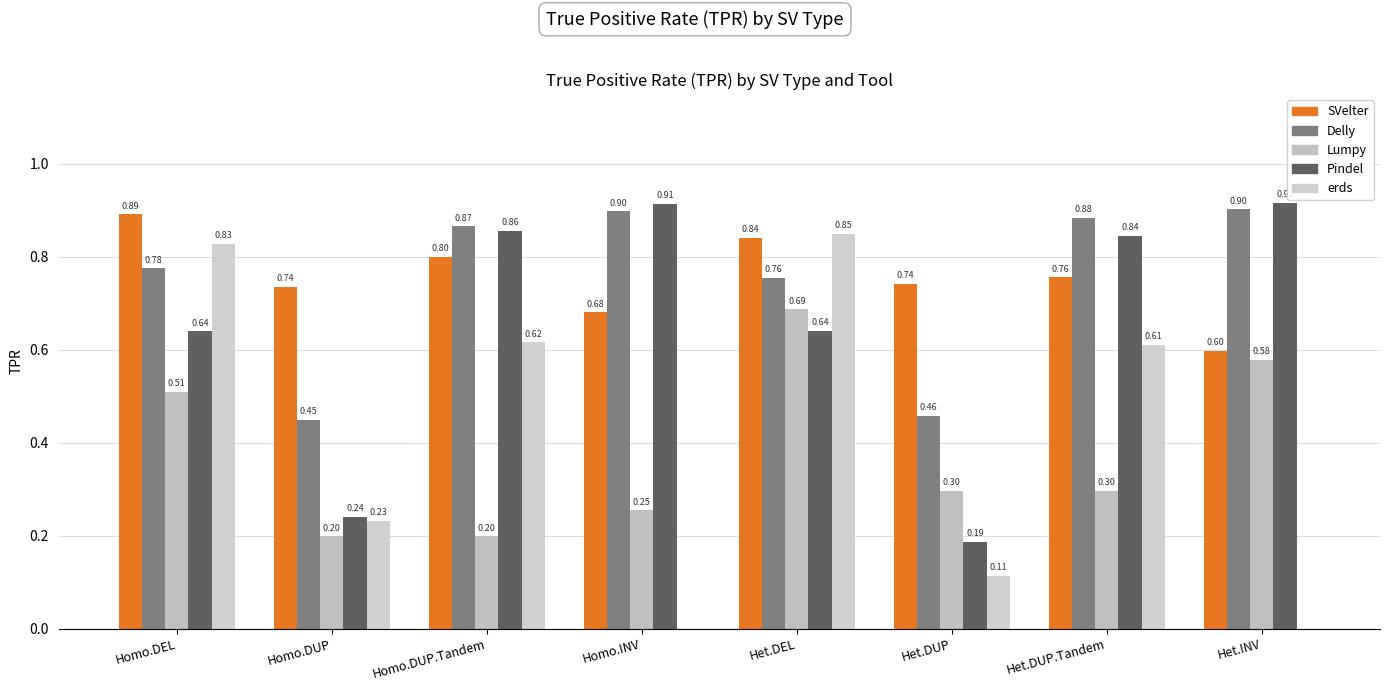

Reading right to left, list all the values displayed in this chart.

SVelter: 0.6	0.8	0.7	0.8	0.7	0.8	0.7	0.9
Delly: 0.9	0.9	0.5	0.8	0.9	0.9	0.4	0.8
Lumpy: 0.6	0.3	0.3	0.7	0.3	0.2	0.2	0.5
Pindel: 0.9	0.8	0.2	0.6	0.9	0.9	0.2	0.6
erds: 0.0	0.6	0.1	0.8	0.0	0.6	0.2	0.8